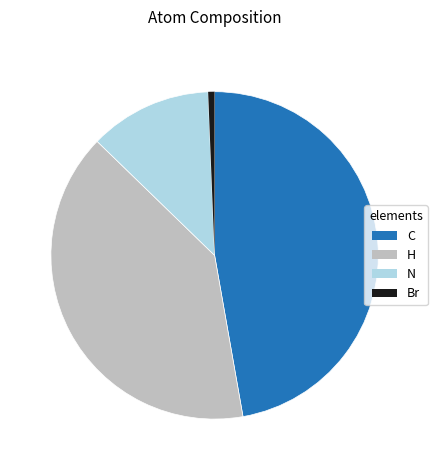

Do C and H together represent more than half of the pie?

Yes